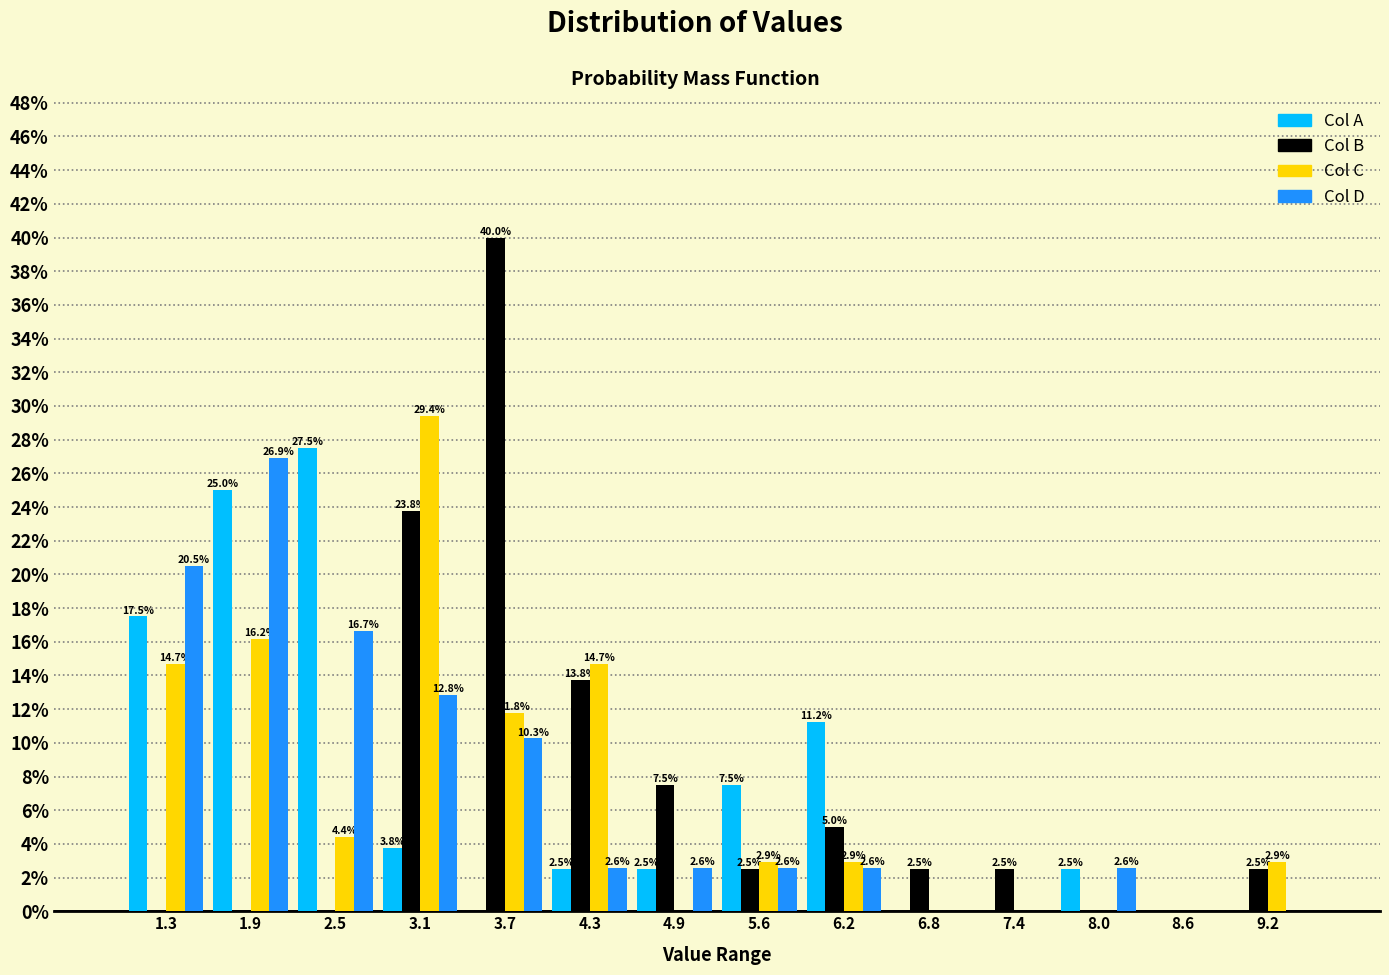

In the Col B series, which range on the x-axis has the tallest bar?

3.4 to 4.0